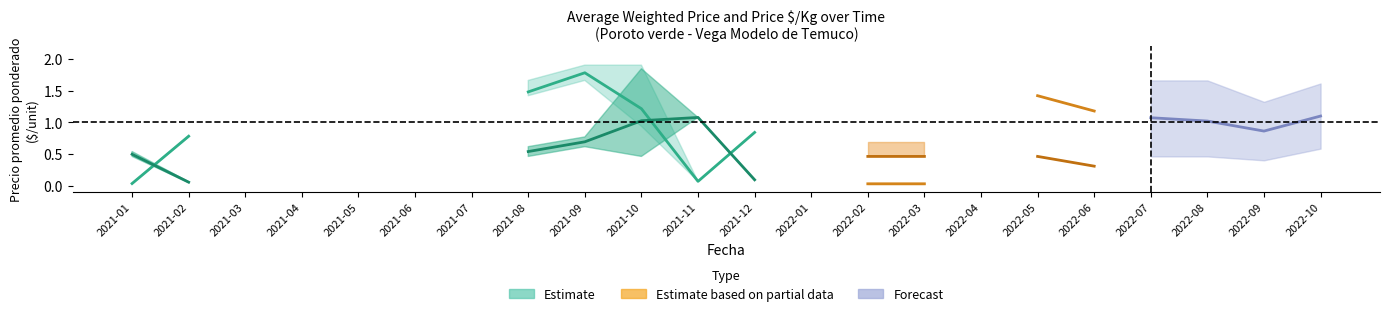

The value of Precio $/Kg at 2021-09 is 1.2. True or false?

False